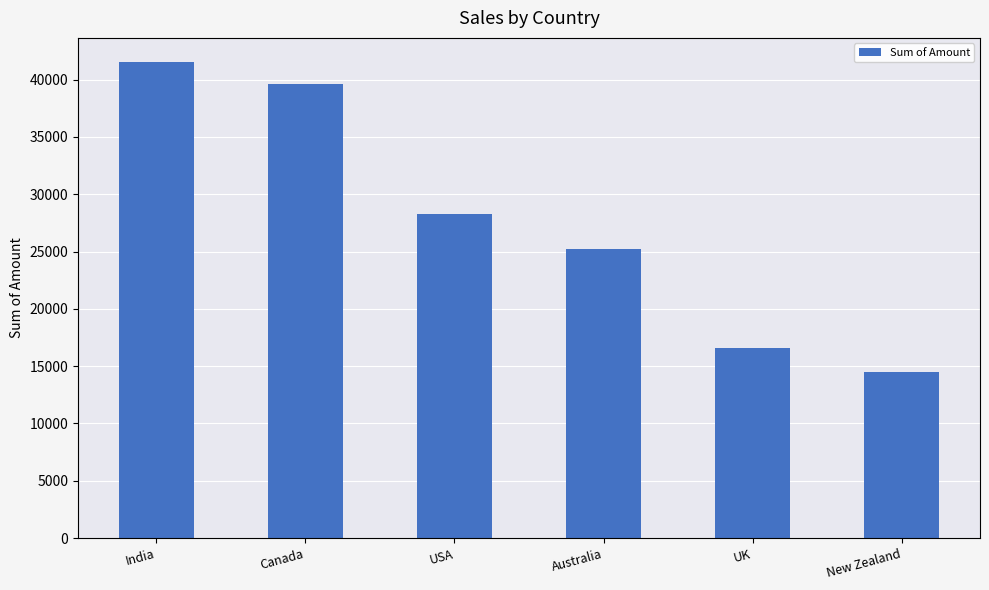

What is the value of the 3rd bar from the left?

28273